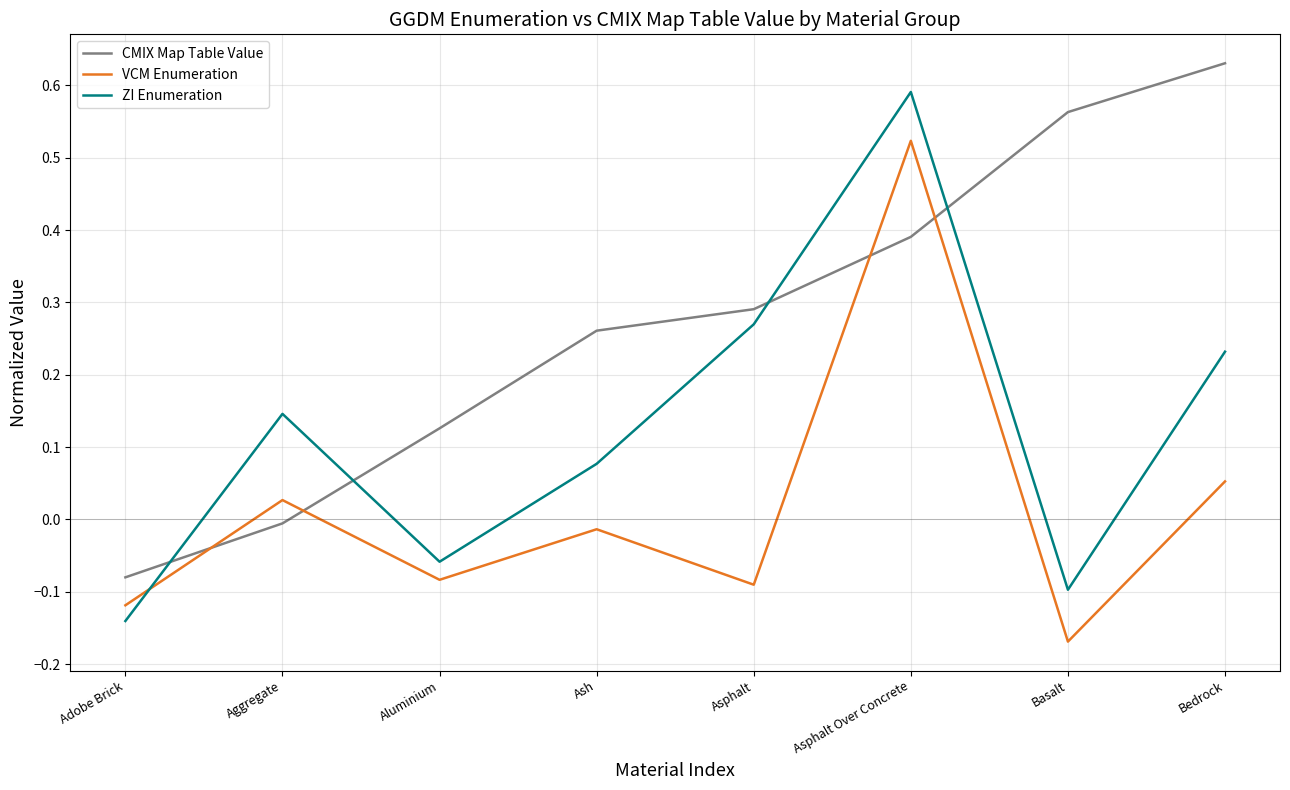

Which series has the largest total across all categories?

CMIX Map Table Value